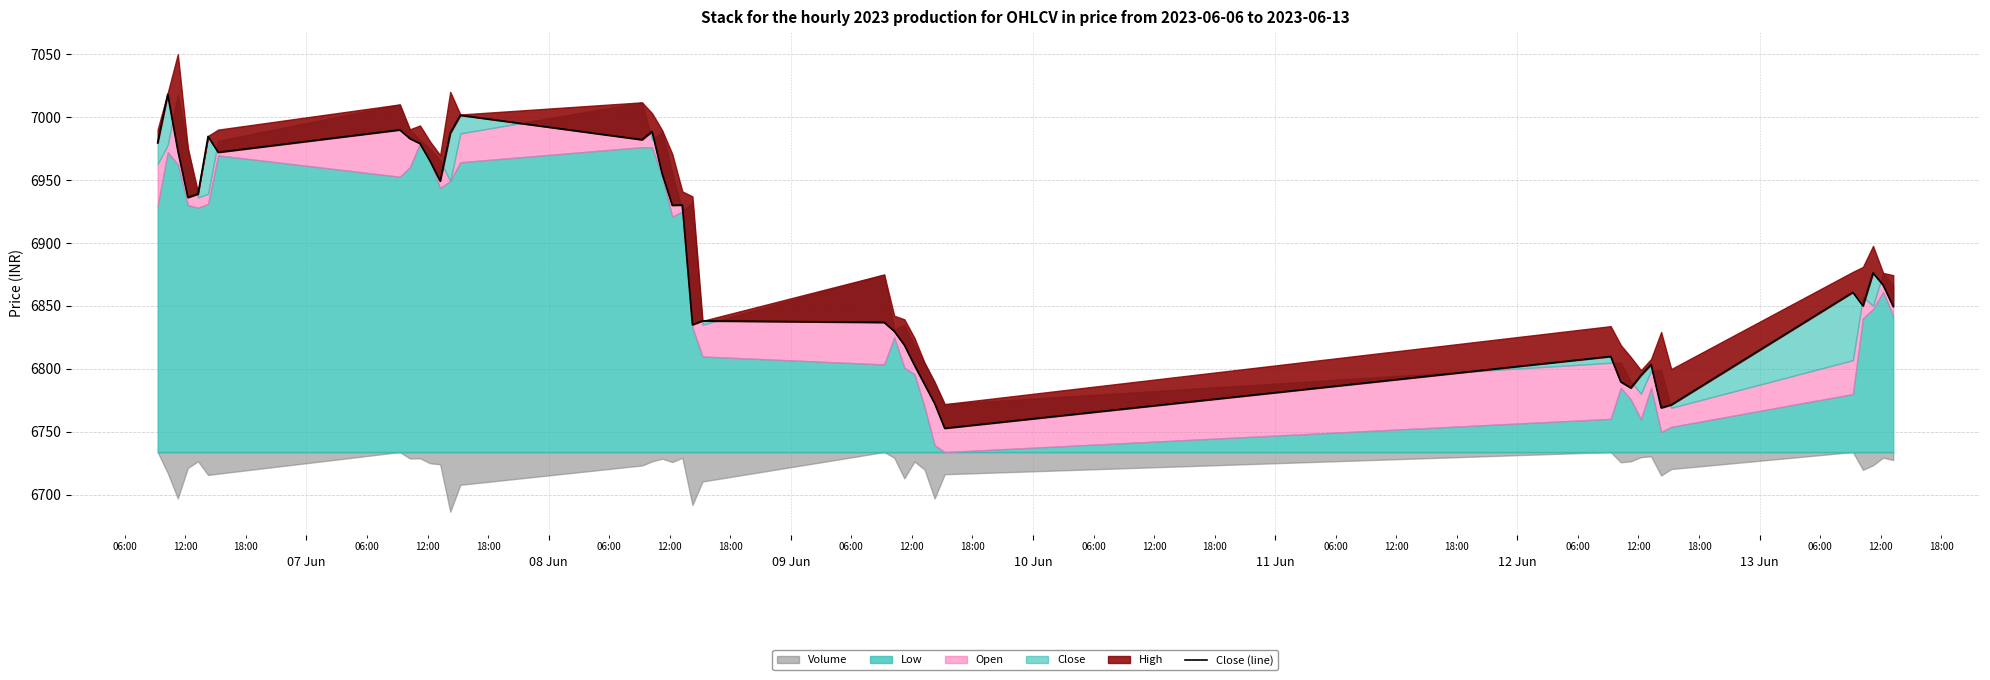

Reading left to right, transcribe all the data shown in this chart.

6979.5	7018.0	6973.4	6936.2	6938.9	6984.6	6972.0	6989.8	6982.9	6979.0	6965.0	6949.2	6987.2	7001.4	6982.0	6988.5	6955.0	6930.0	6930.1	6835.1	6838.2	6837.0	6830.0	6819.0	6803.0	6787.9	6772.7	6753.0	6810.0	6789.8	6785.0	6795.0	6803.5	6769.2	6771.5	6860.9	6850.1	6876.2	6866.6	6849.6